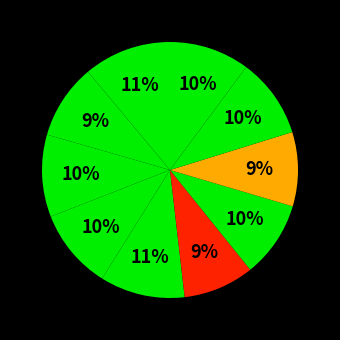

Count the number of slices in the pie.

10